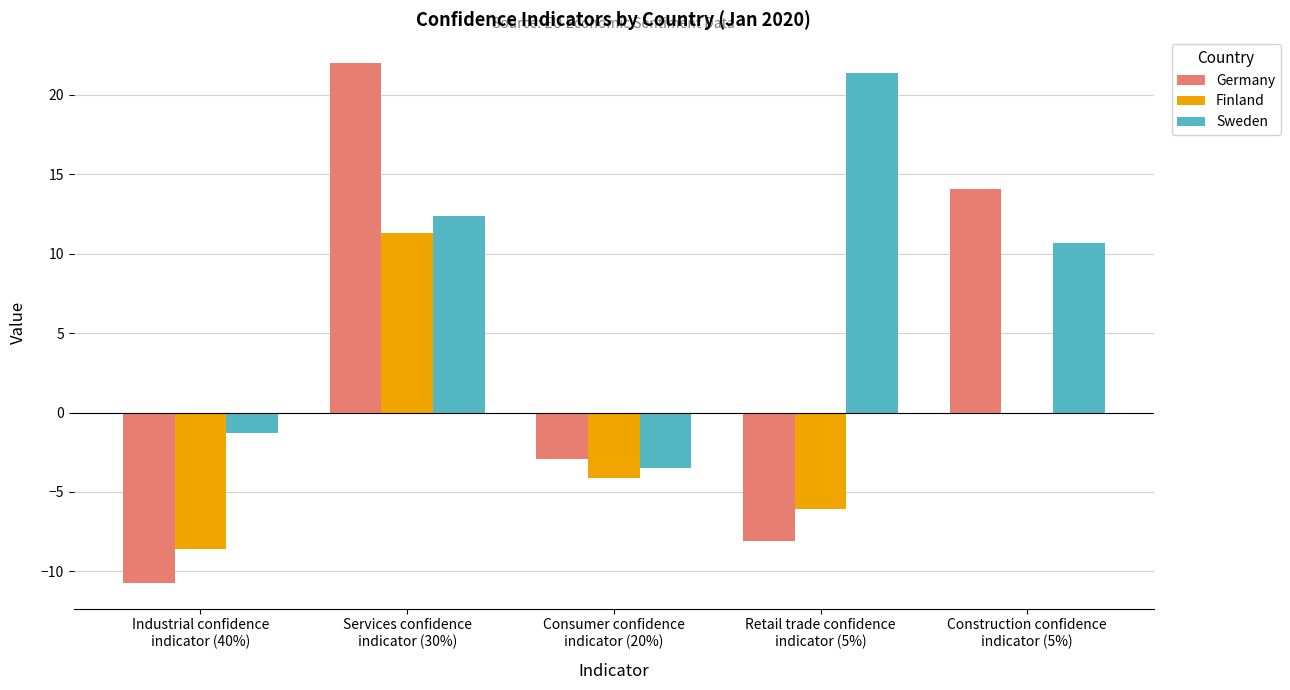

What is the sum of the Sweden values at Retail trade confidence
indicator (5%) and Industrial confidence
indicator (40%)?

20.1